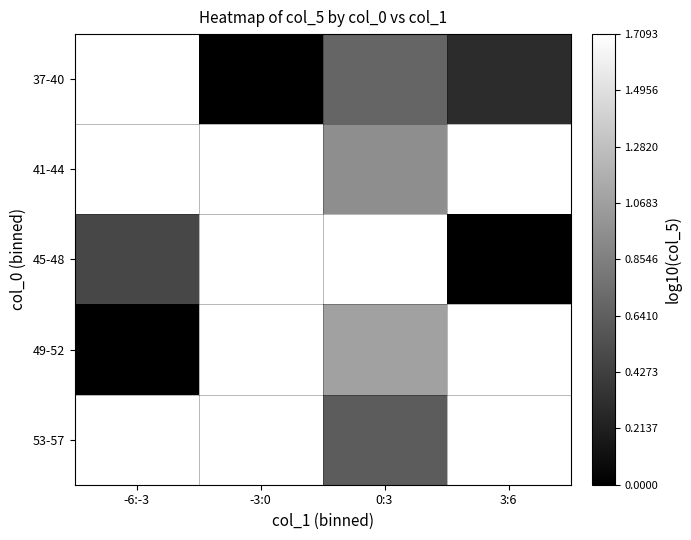

How many series are shown in this chart?

5